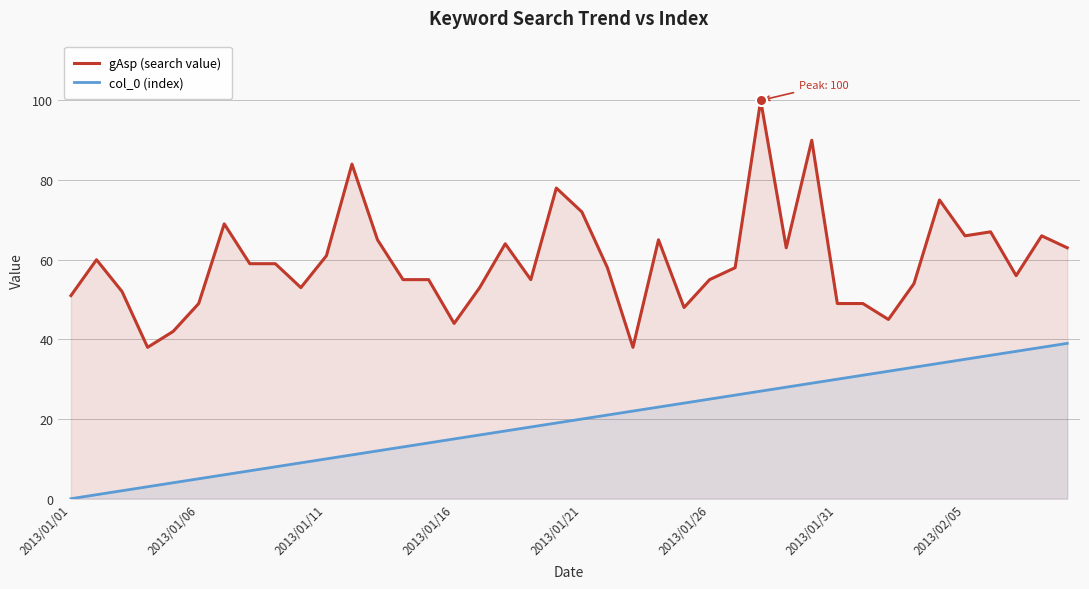

Does the chart have visible grid lines?

Yes